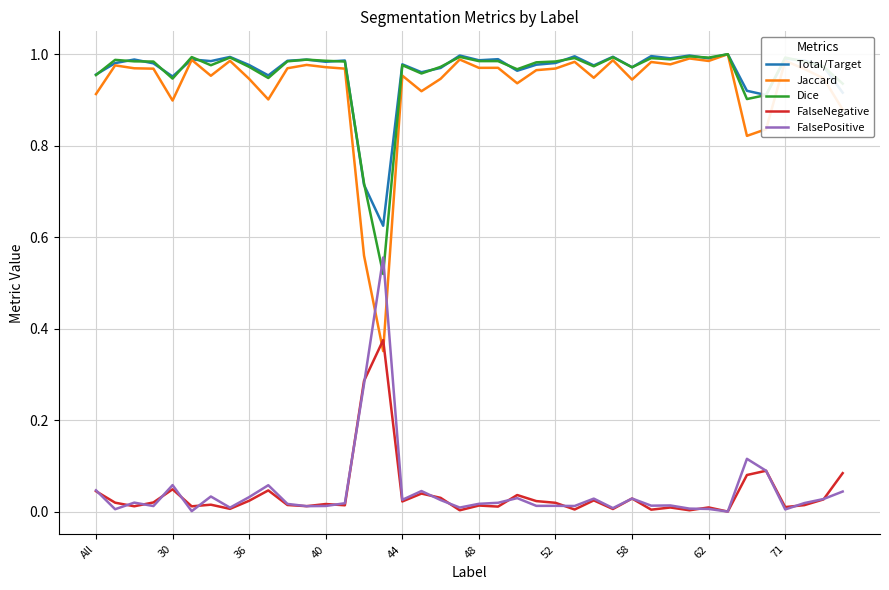

How many distinct data groups are displayed?

5